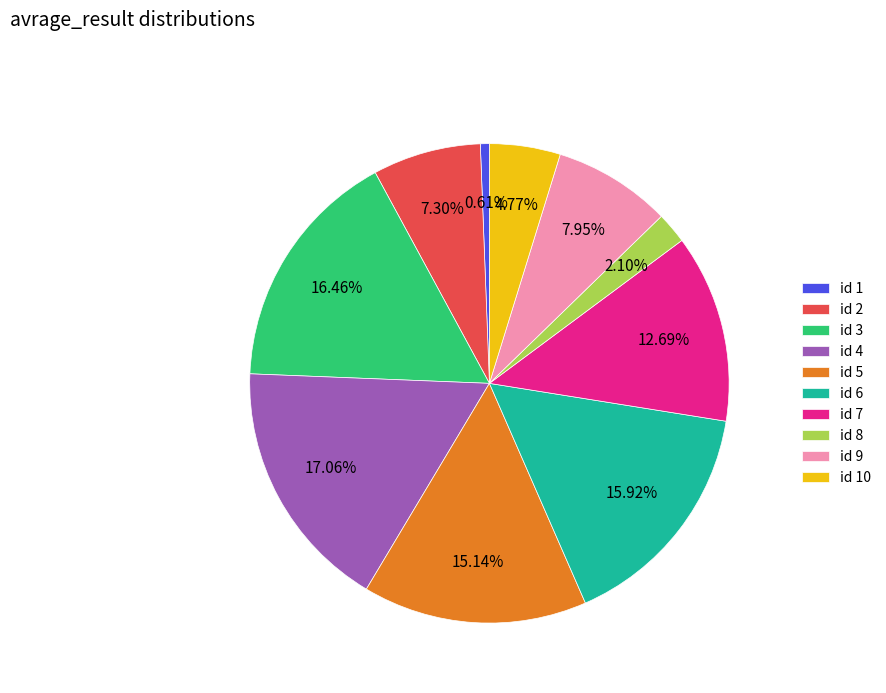

Rank the categories by value from highest to lowest.

id 4, id 3, id 6, id 5, id 7, id 9, id 2, id 10, id 8, id 1